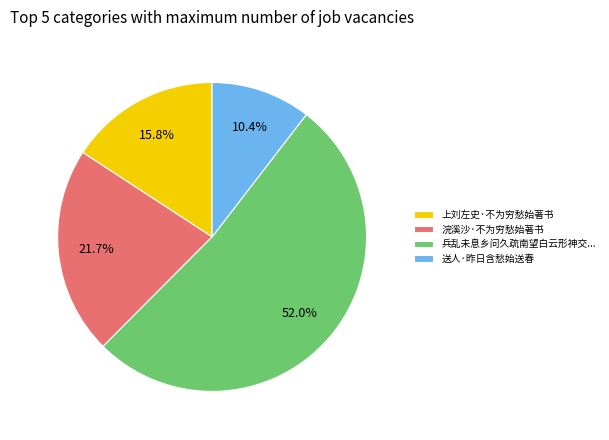

To the nearest percent, what percentage of the pie is 送人·昨日含愁始送春?

10%